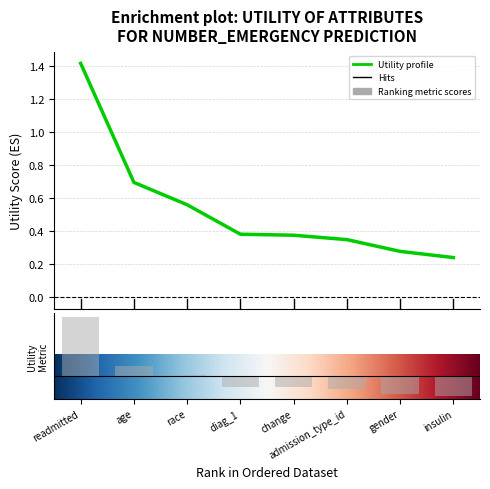

Reading left to right, extract all data points from this chart.

readmitted=1.4	age=0.7	race=0.6	diag_1=0.4	change=0.4	admission_type_id=0.3	gender=0.3	insulin=0.2